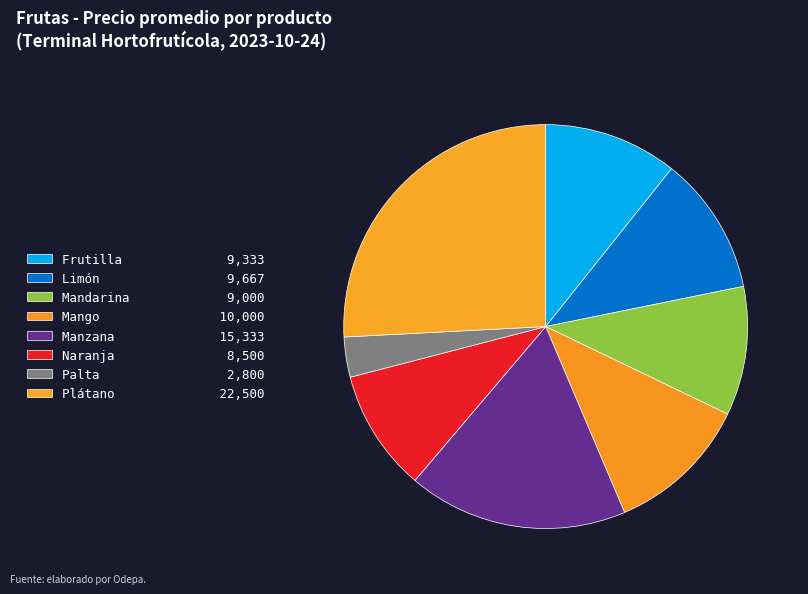

Is it true that Naranja is 23% of the pie?

False